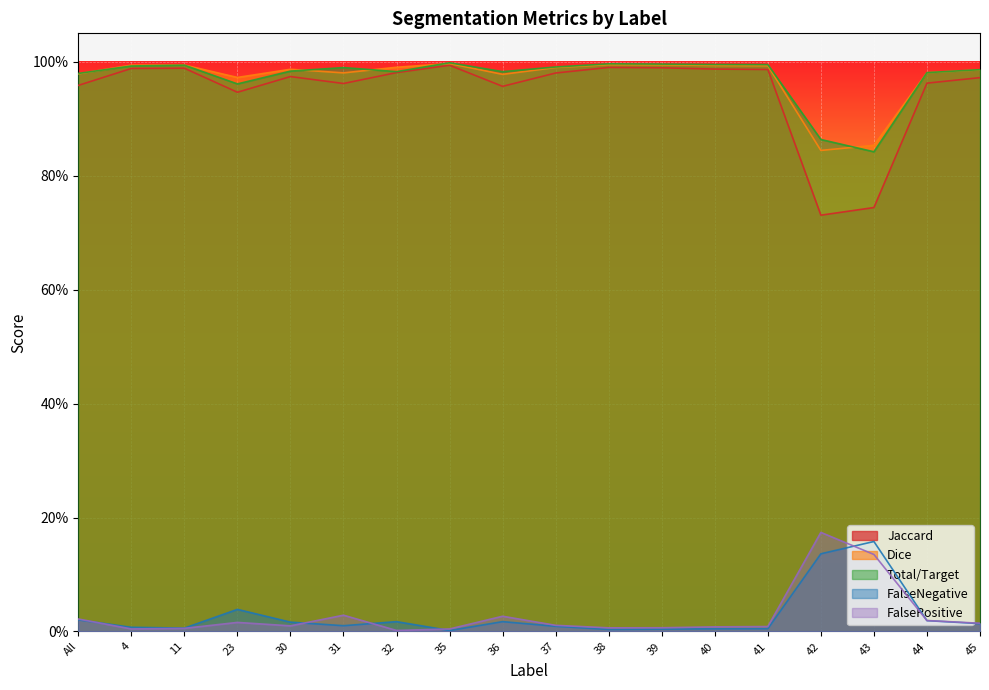

List the series in order of their peak value, highest first.

Total/Target, Dice, Jaccard, FalsePositive, FalseNegative